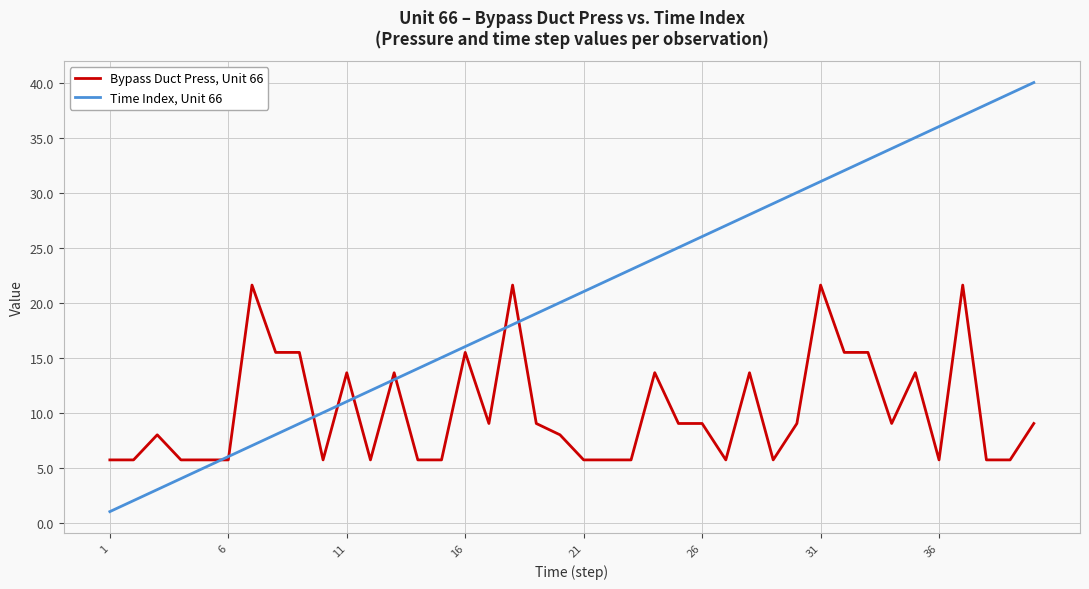

List the series in order of their overall mean, highest first.

Time Index, Unit 66, Bypass Duct Press, Unit 66